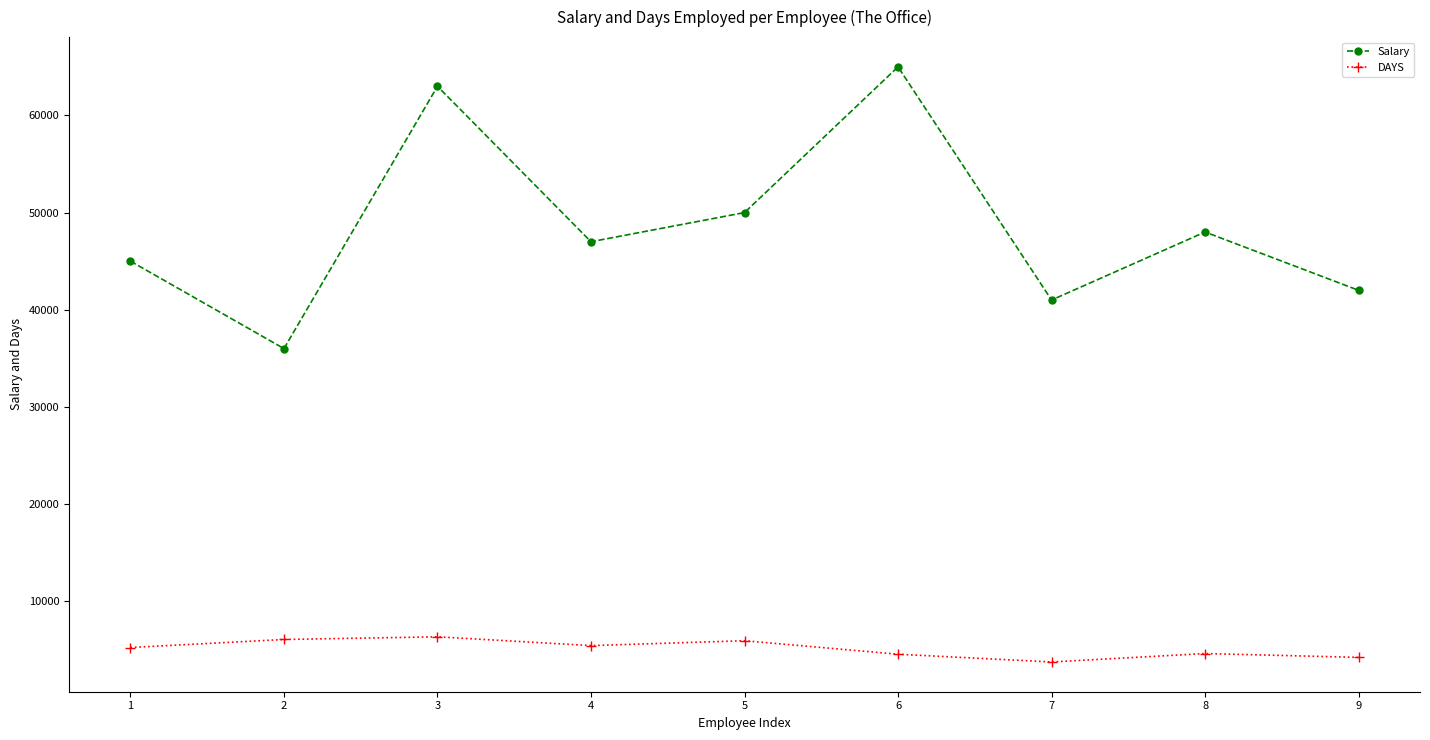

Is it true that Salary equals 47000 at 4?

True